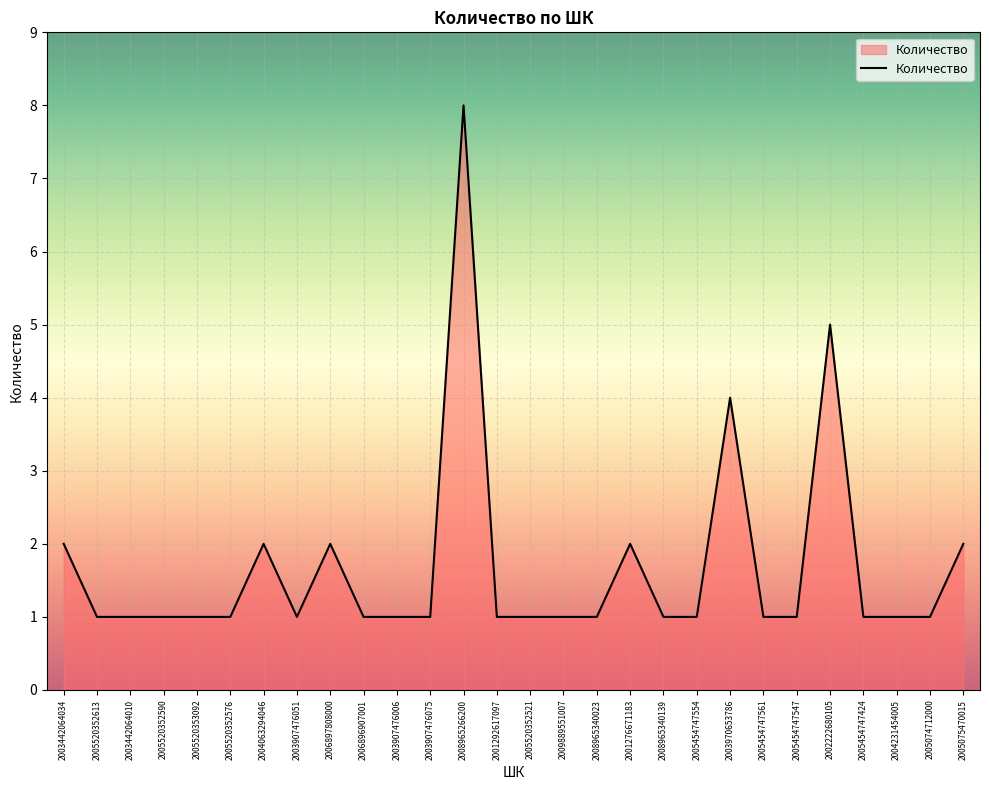

What is the ratio of the value at 2004231454005 to the value at 2005520352613?

1.0